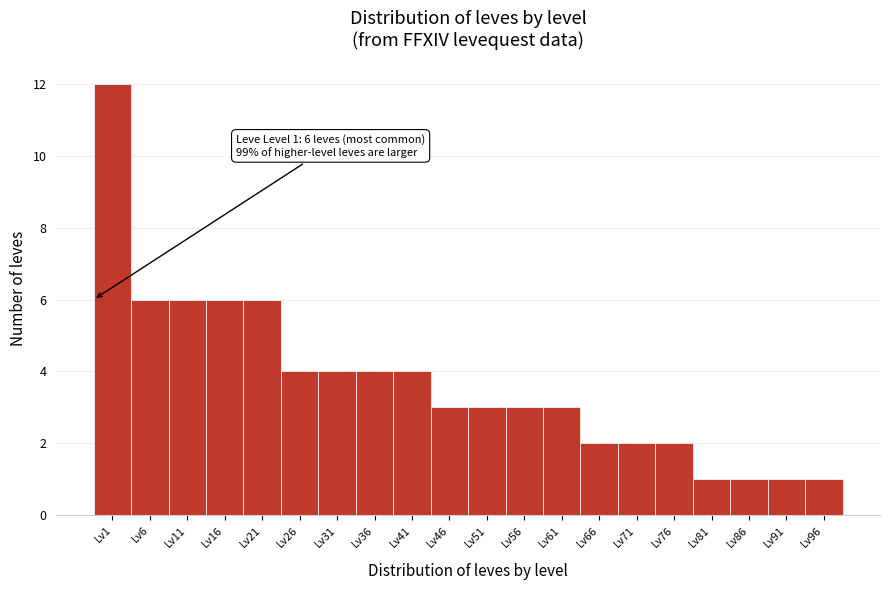

Reading left to right, transcribe all the data shown in this chart.

Lv1=12	Lv6=6	Lv11=6	Lv16=6	Lv21=6	Lv26=4	Lv31=4	Lv36=4	Lv41=4	Lv46=3	Lv51=3	Lv56=3	Lv61=3	Lv66=2	Lv71=2	Lv76=2	Lv81=1	Lv86=1	Lv91=1	Lv96=1